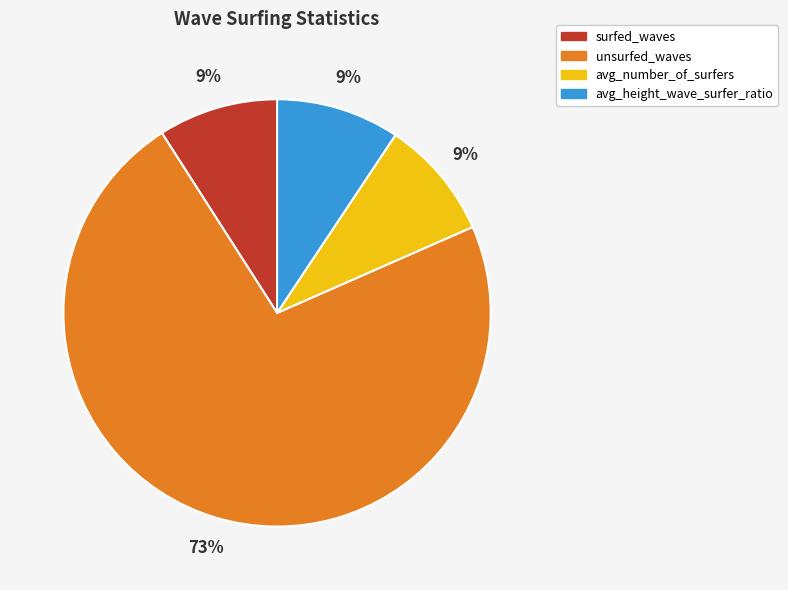

Which slice is the largest?

unsurfed_waves